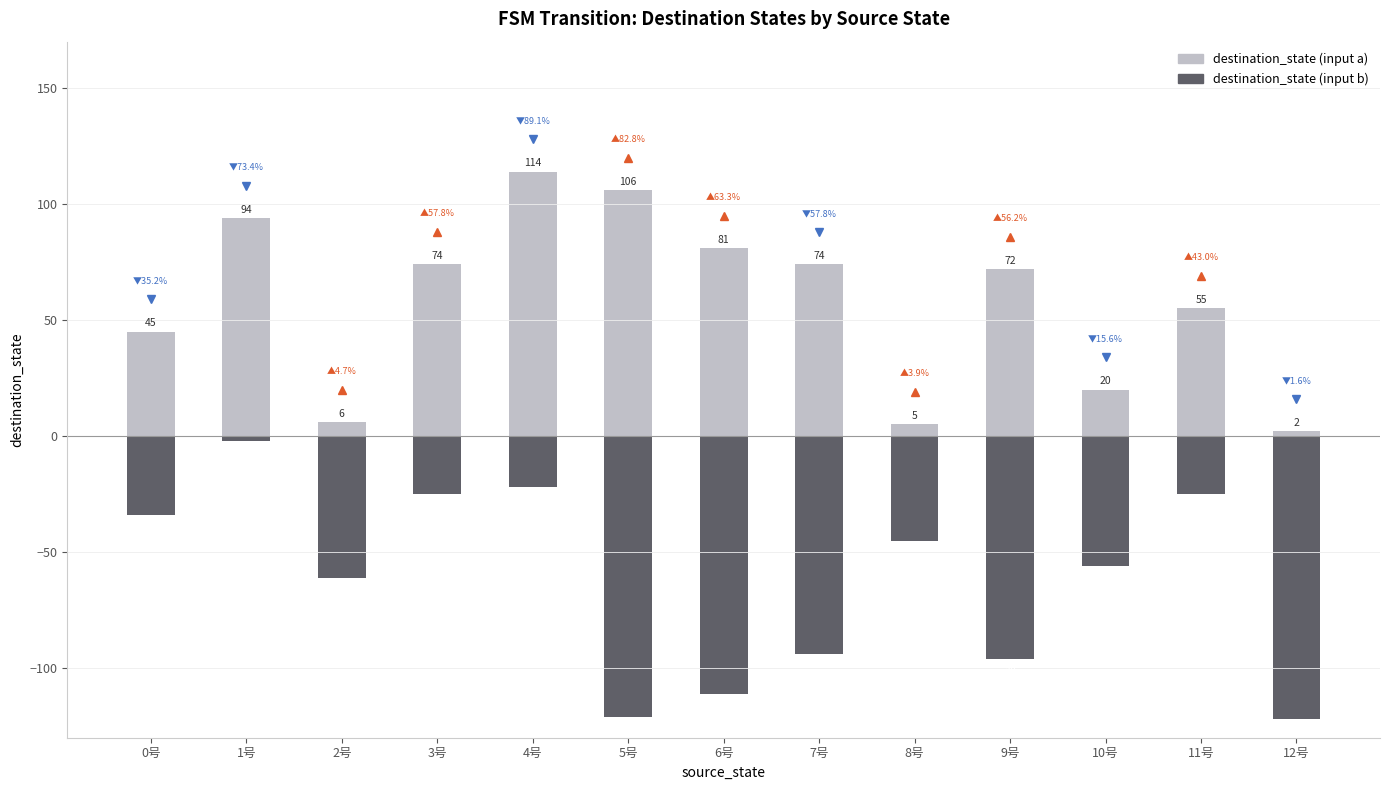

Where is destination_state (input b) nearest to the value -62?

2号